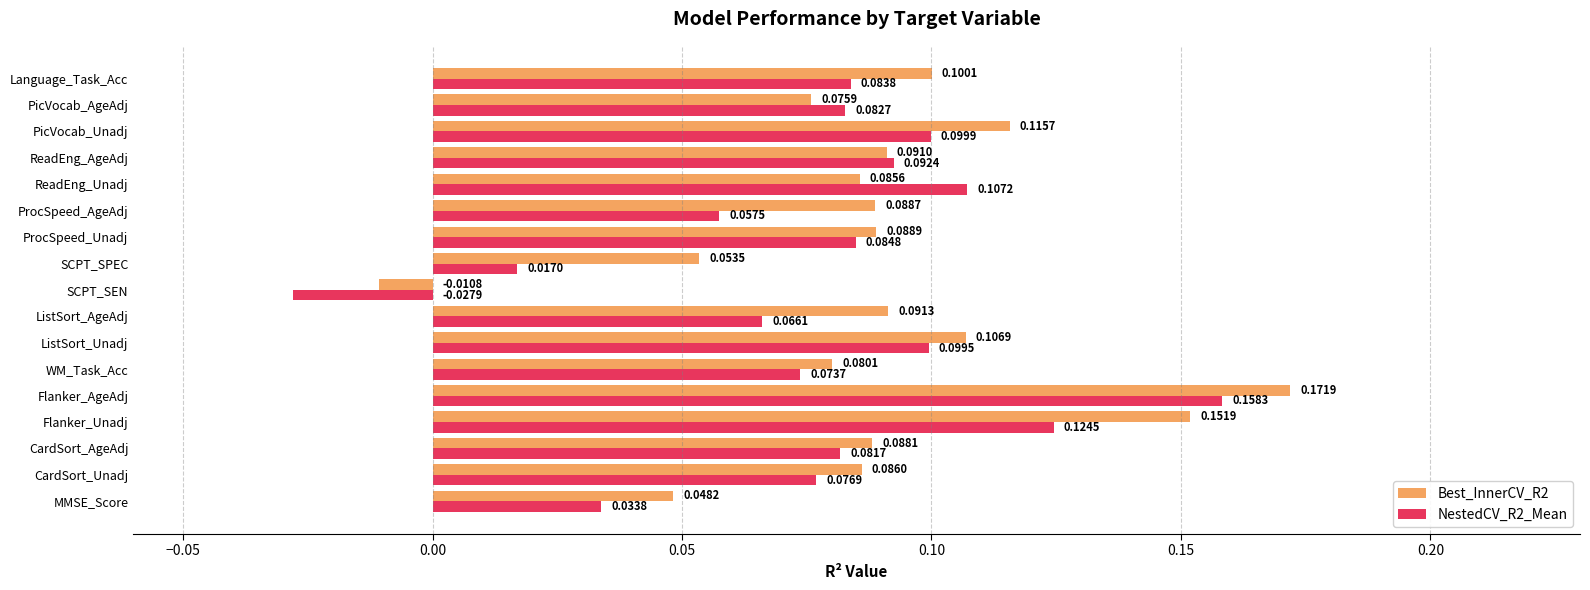

Which series has the largest range (max minus min)?

NestedCV_R2_Mean